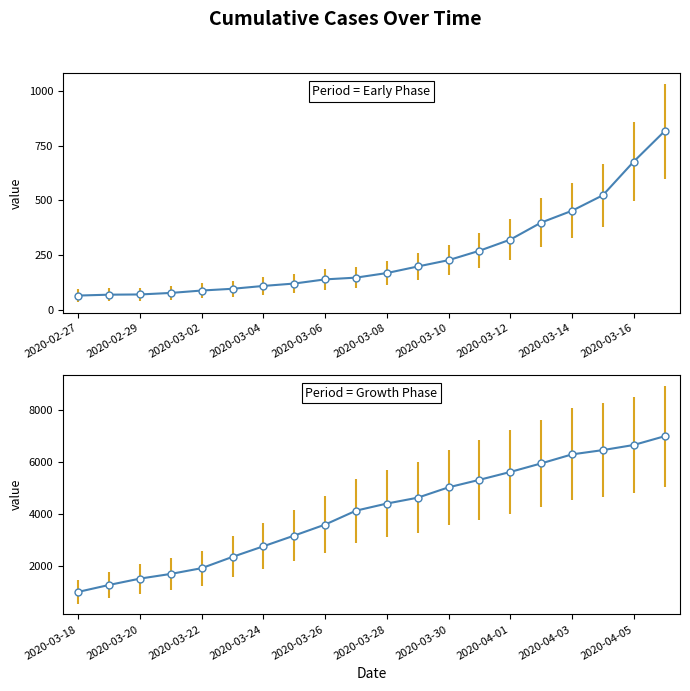

Which category has the highest value across all series?

2020-04-06